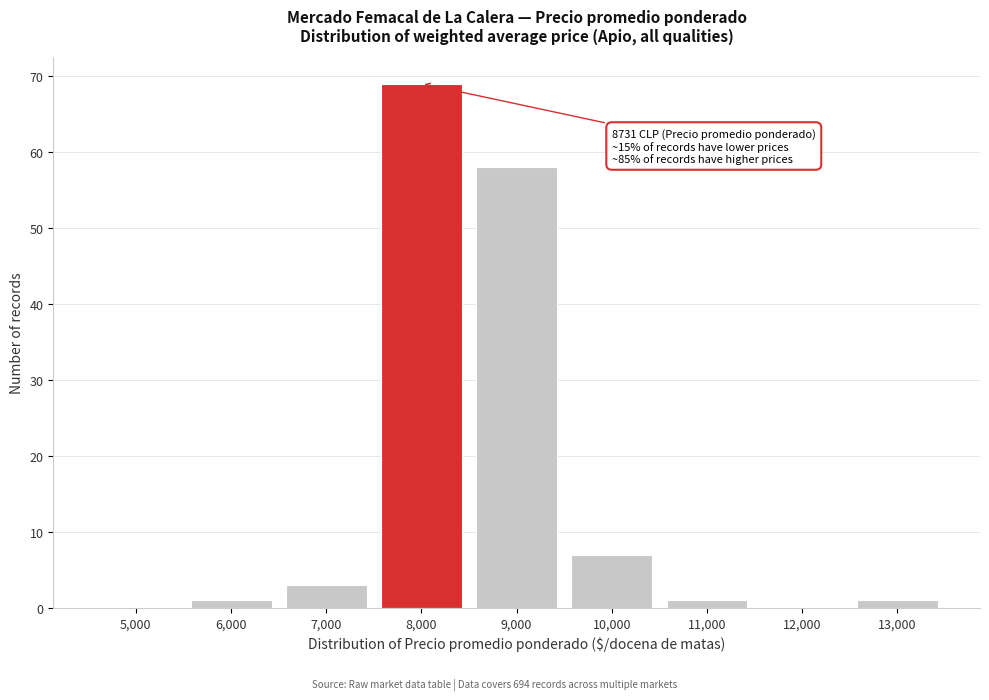

Reading left to right, extract all data points from this chart.

5,000=0	6,000=1	7,000=3	8,000=69	9,000=58	10,000=7	11,000=1	12,000=0	13,000=1